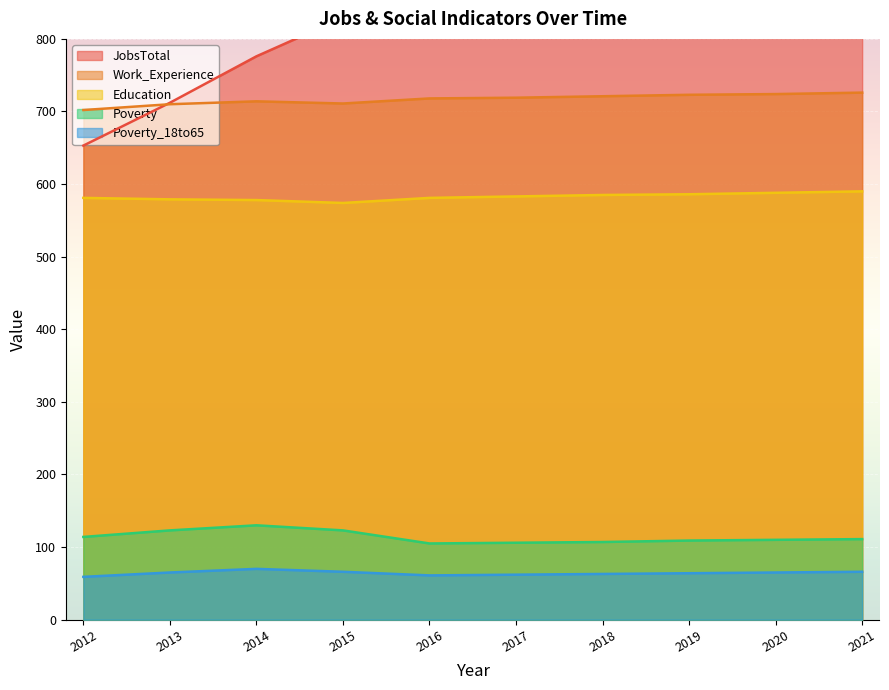

Does the chart display data point markers on the line(s)?

No